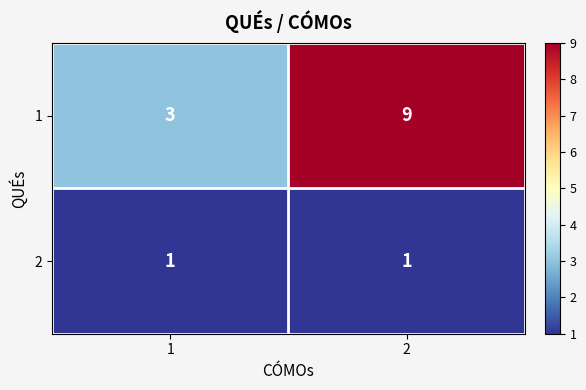

What is the minimum value shown in the chart?

1